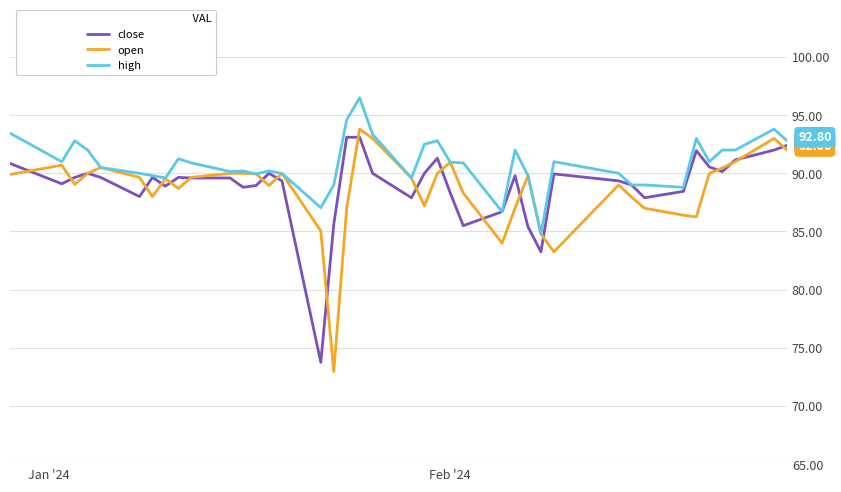

What is the smallest value displayed?

73.0